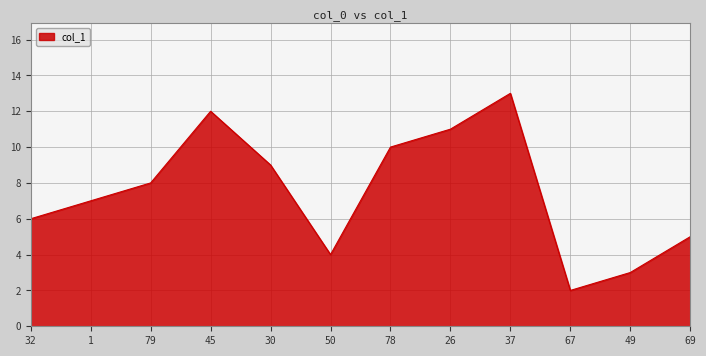

At which category does the data reach its first local valley?

50